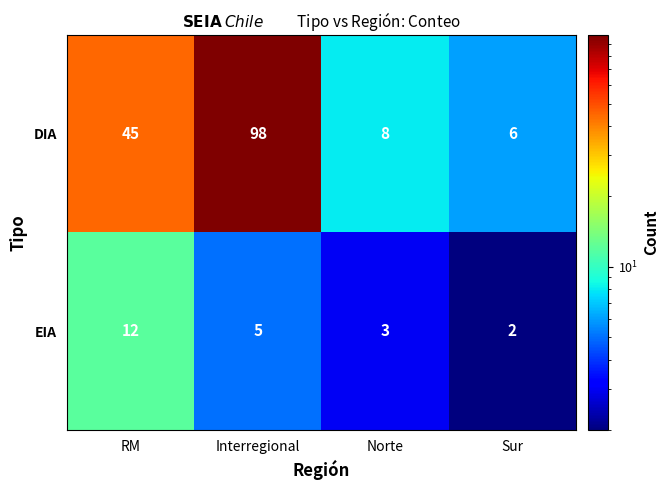

Reading left to right, extract all data points from this chart.

DIA: RM=45	Interregional=98	Norte=8	Sur=6
EIA: RM=12	Interregional=5	Norte=3	Sur=2